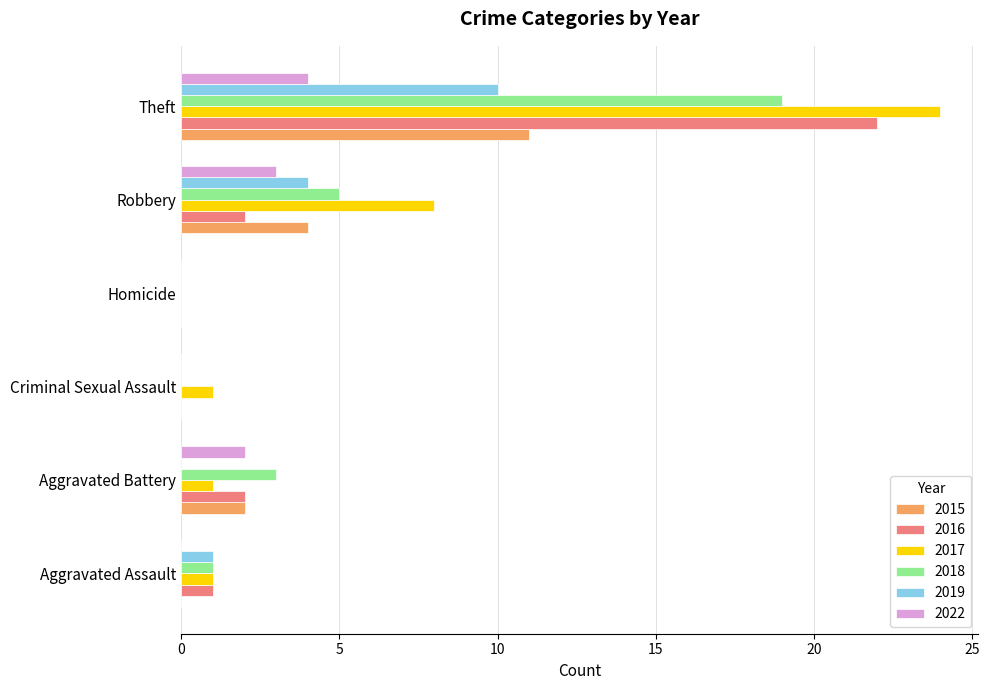

At which category is the sum across all series the highest?

Theft